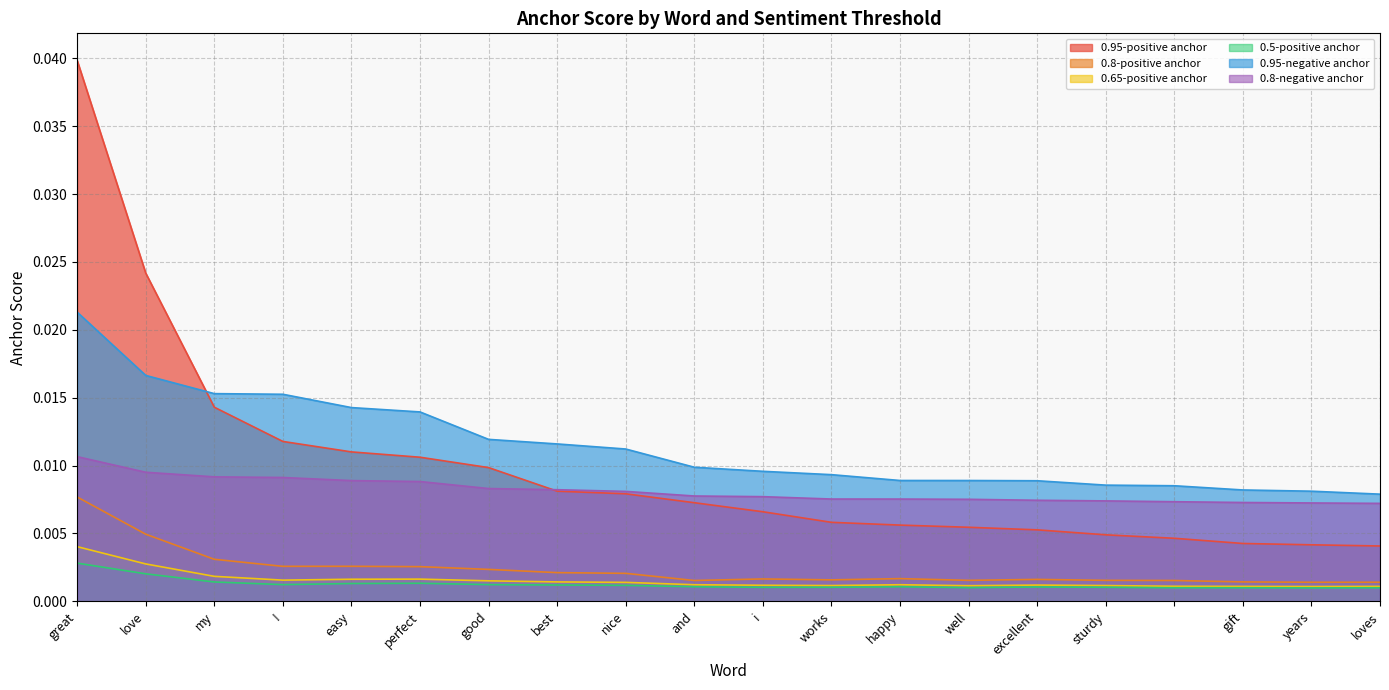

The value of 0.65-positive anchor at excellent is 0.0. True or false?

False